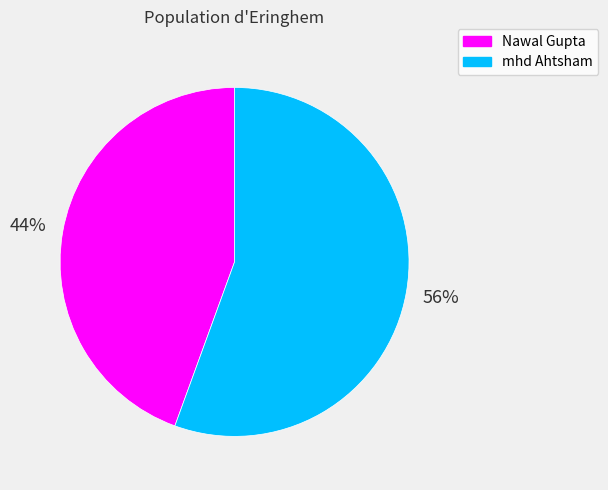

Is there any slice that represents more than half of the pie?

Yes